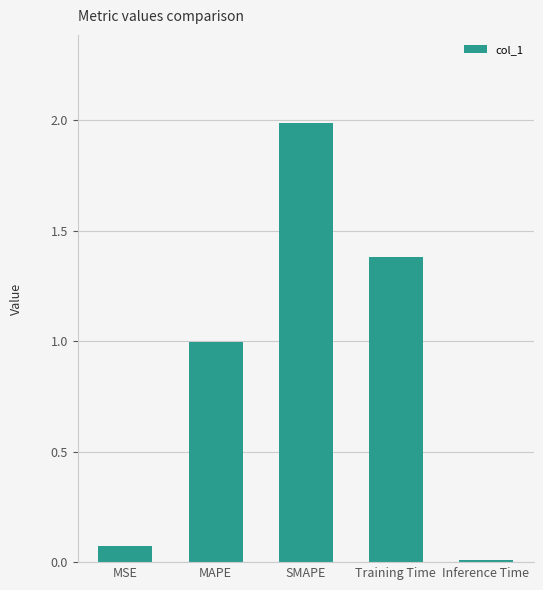

Is it true that the value at Inference Time is 0.0?

True